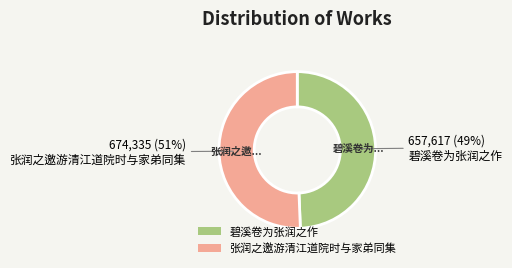

How many slices are in this pie chart?

2